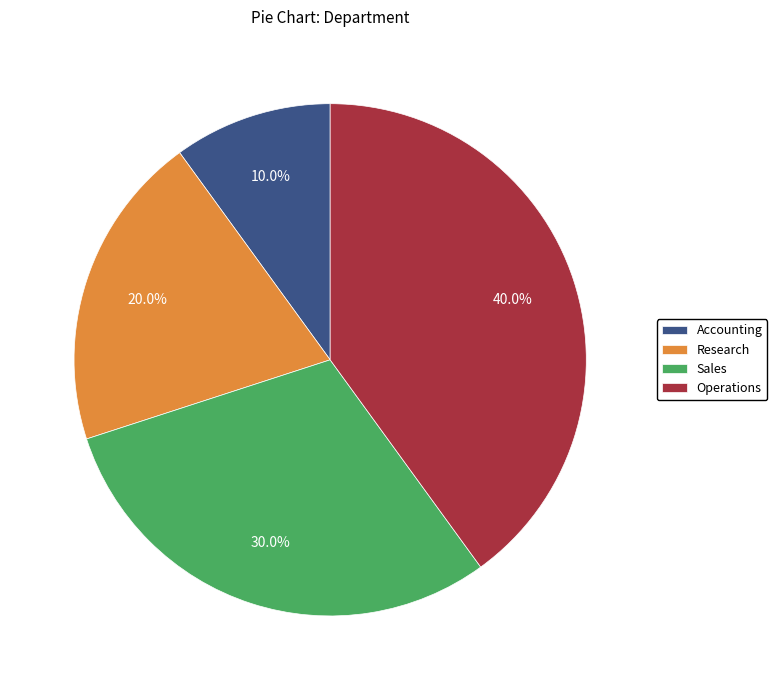

How many slices are in this pie chart?

4